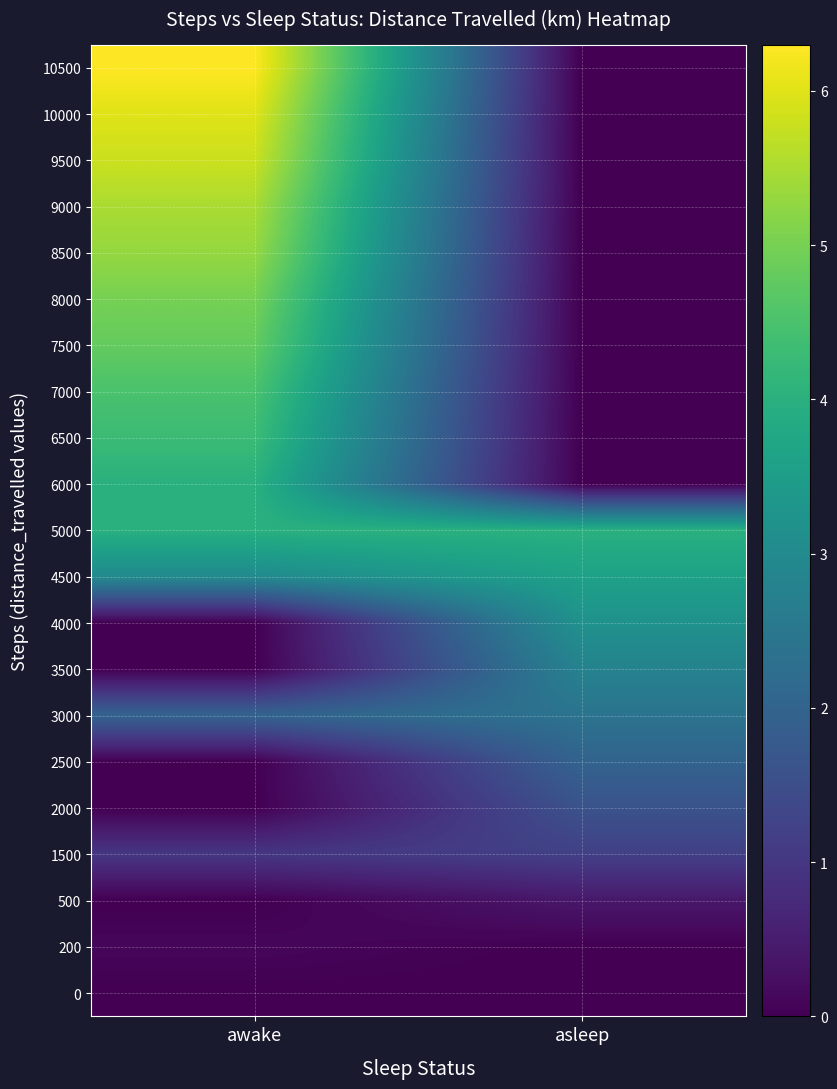

Count the number of data series in this chart.

21